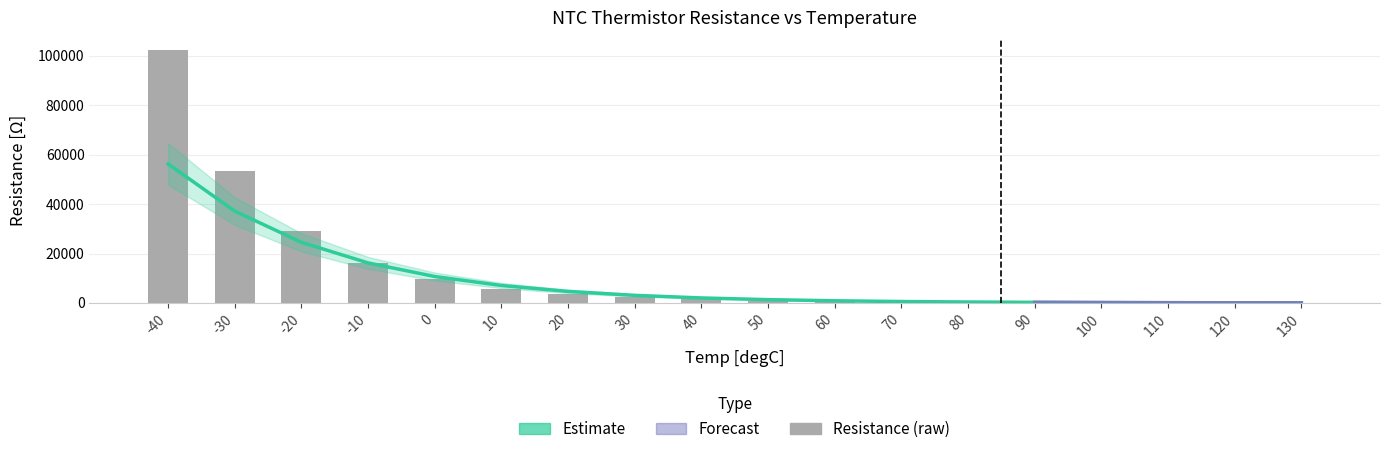

Are the bars horizontal?

No